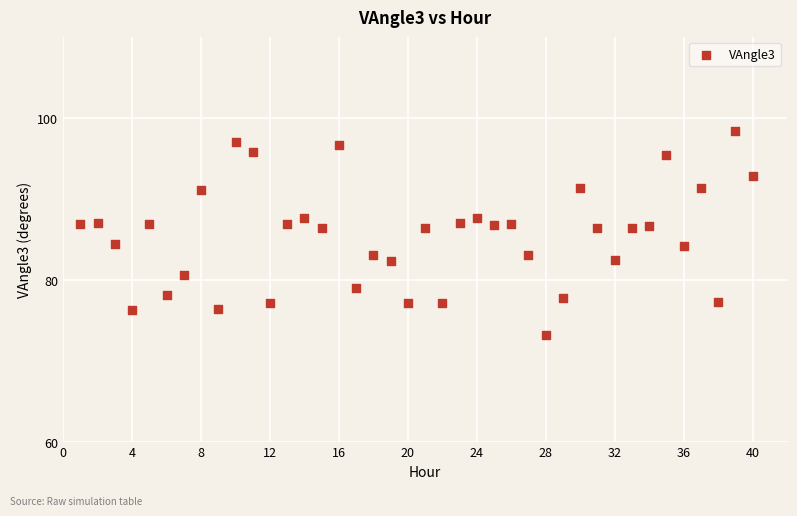

What is the range of Y values (max minus min)?

25.2